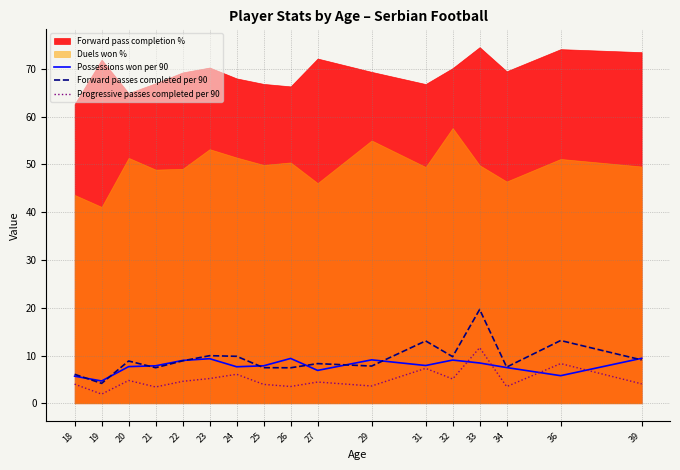

Which category has the lowest value in the Forward passes completed per 90 series?

19